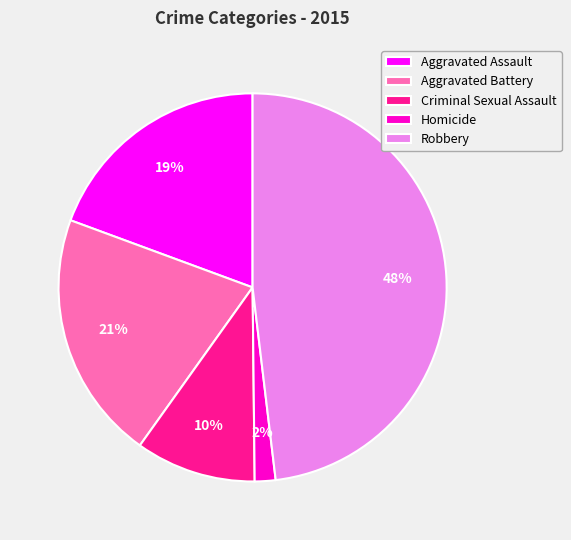

Does Criminal Sexual Assault represent more than half of the total?

No